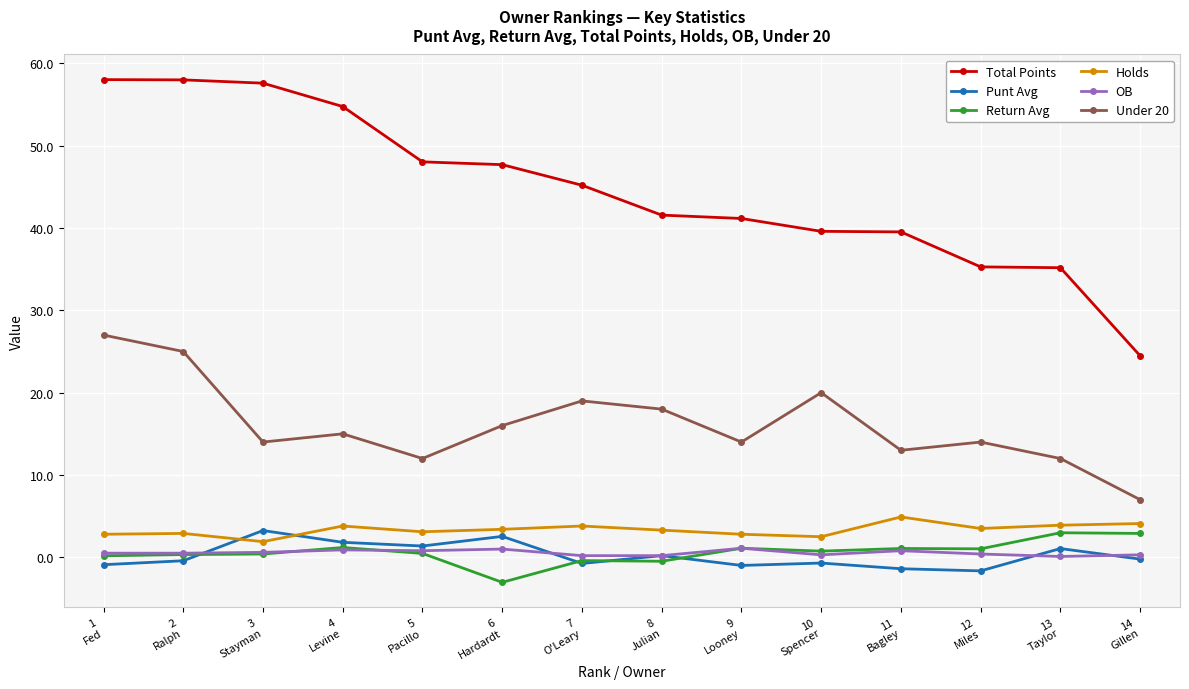

Between which two adjacent categories do Return Avg and Punt Avg first intersect?

2
Ralph and 3
Stayman